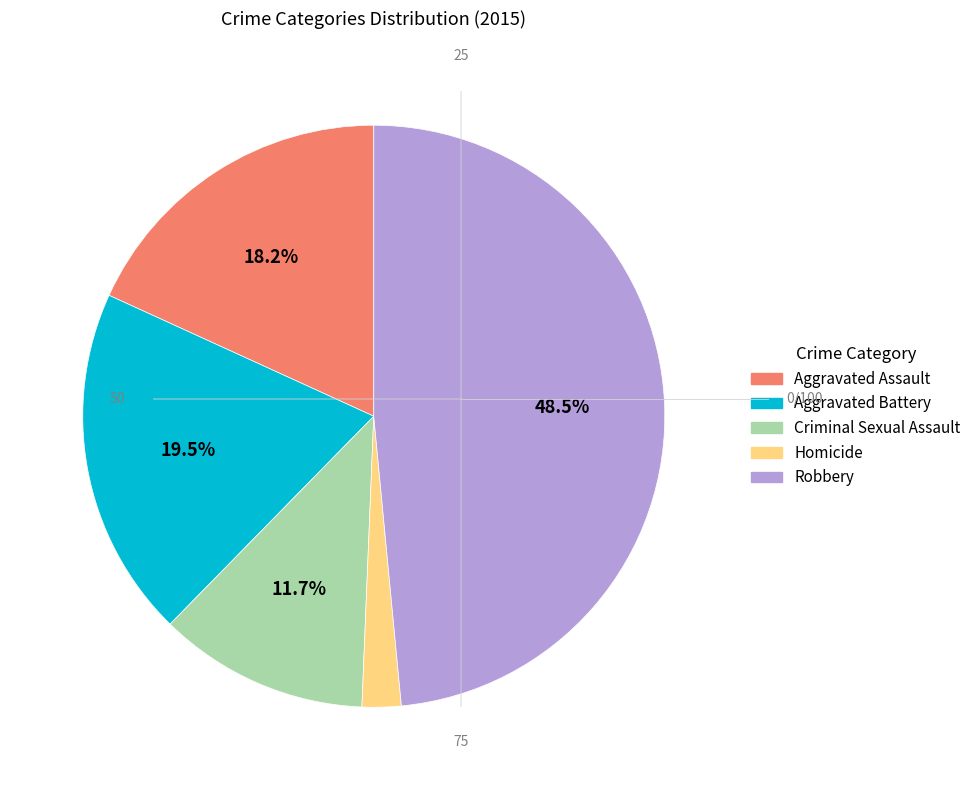

Which slice is the largest?

Robbery